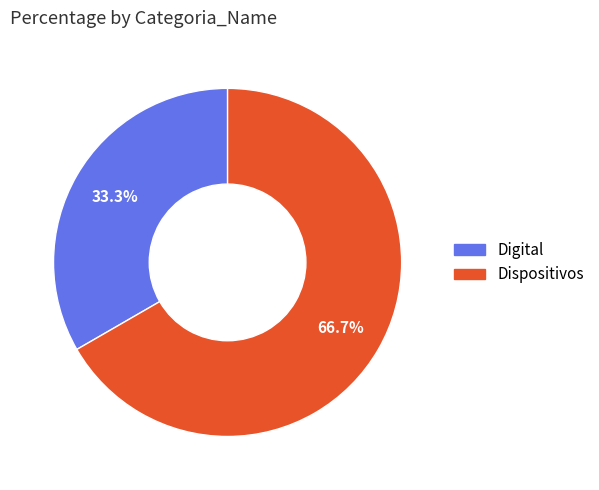

To the nearest percent, what is the difference between the Digital and Dispositivos slice percentages?

33%